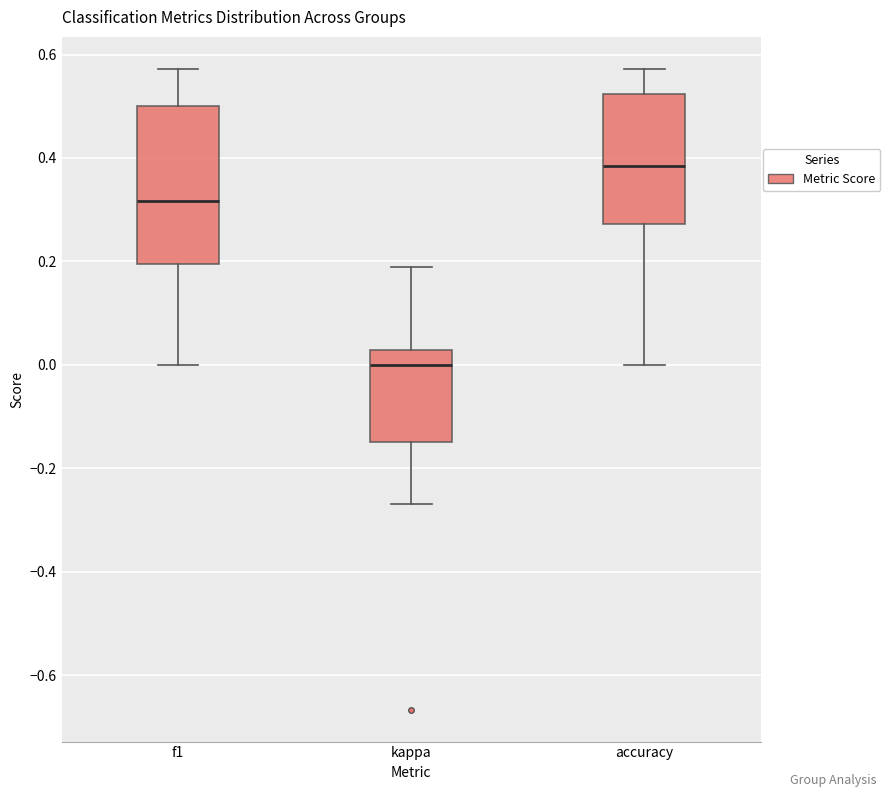

Which box has the lowest median line?

kappa